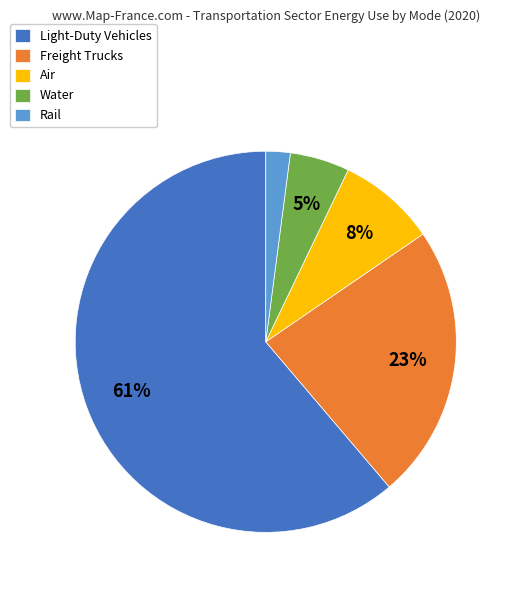

Rank the categories by value from lowest to highest.

Rail, Water, Air, Freight Trucks, Light-Duty Vehicles